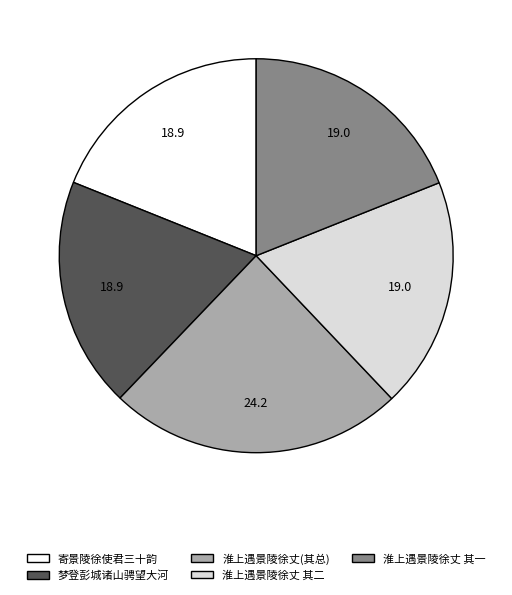

Does any single category account for the majority?

No